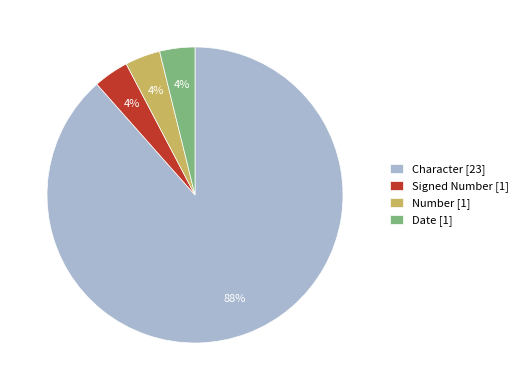

To the nearest percent, what is the average slice percentage?

25%